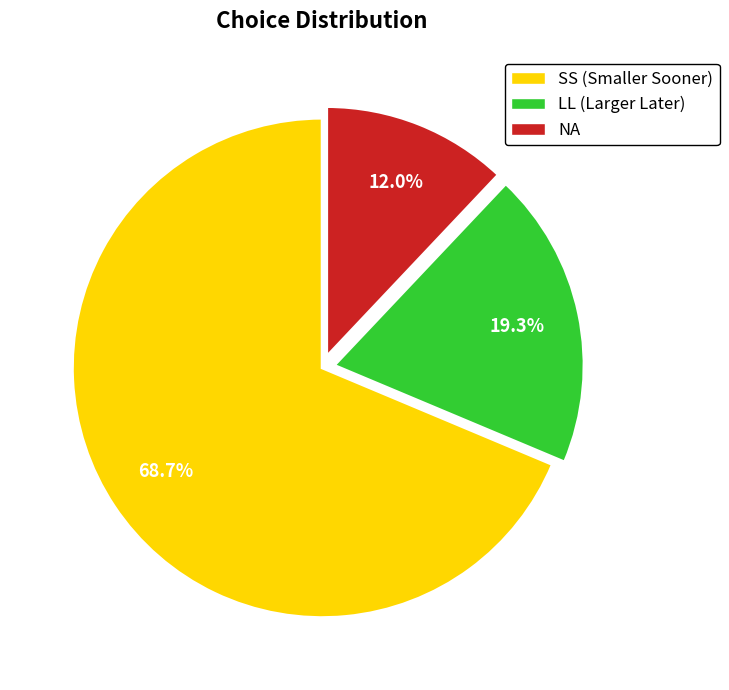

To the nearest percent, what portion does NA represent?

12%